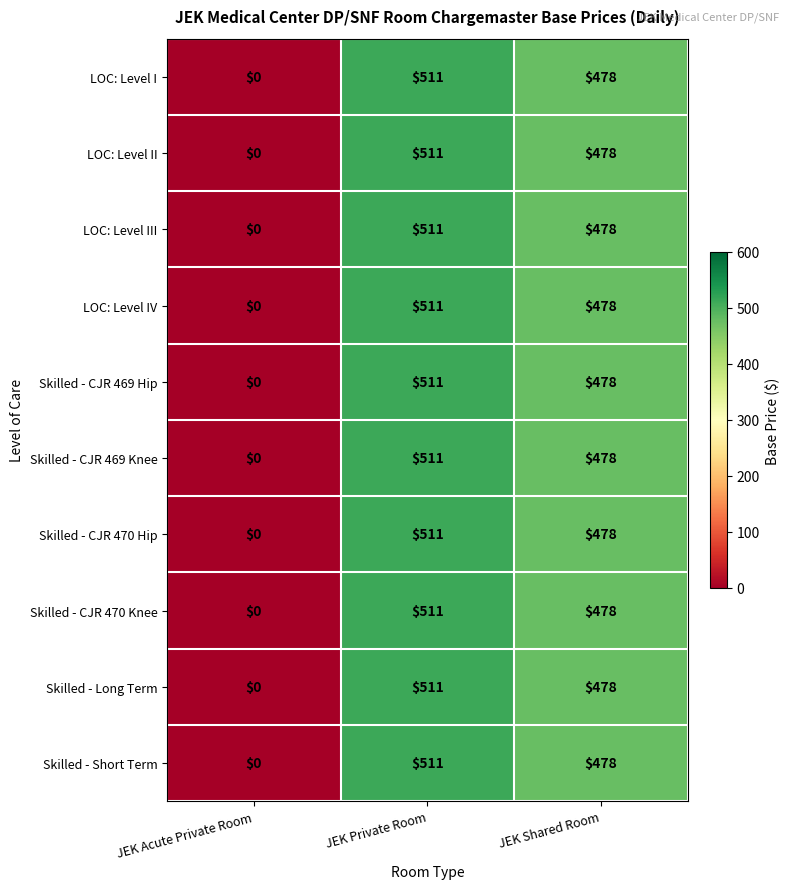

Reading left to right, what are all the values shown in this chart?

LOC: Level I: JEK Acute Private Room=0	JEK Private Room=511	JEK Shared Room=478
LOC: Level II: JEK Acute Private Room=0	JEK Private Room=511	JEK Shared Room=478
LOC: Level III: JEK Acute Private Room=0	JEK Private Room=511	JEK Shared Room=478
LOC: Level IV: JEK Acute Private Room=0	JEK Private Room=511	JEK Shared Room=478
Skilled - CJR 469 Hip: JEK Acute Private Room=0	JEK Private Room=511	JEK Shared Room=478
Skilled - CJR 469 Knee: JEK Acute Private Room=0	JEK Private Room=511	JEK Shared Room=478
Skilled - CJR 470 Hip: JEK Acute Private Room=0	JEK Private Room=511	JEK Shared Room=478
Skilled - CJR 470 Knee: JEK Acute Private Room=0	JEK Private Room=511	JEK Shared Room=478
Skilled - Long Term: JEK Acute Private Room=0	JEK Private Room=511	JEK Shared Room=478
Skilled - Short Term: JEK Acute Private Room=0	JEK Private Room=511	JEK Shared Room=478